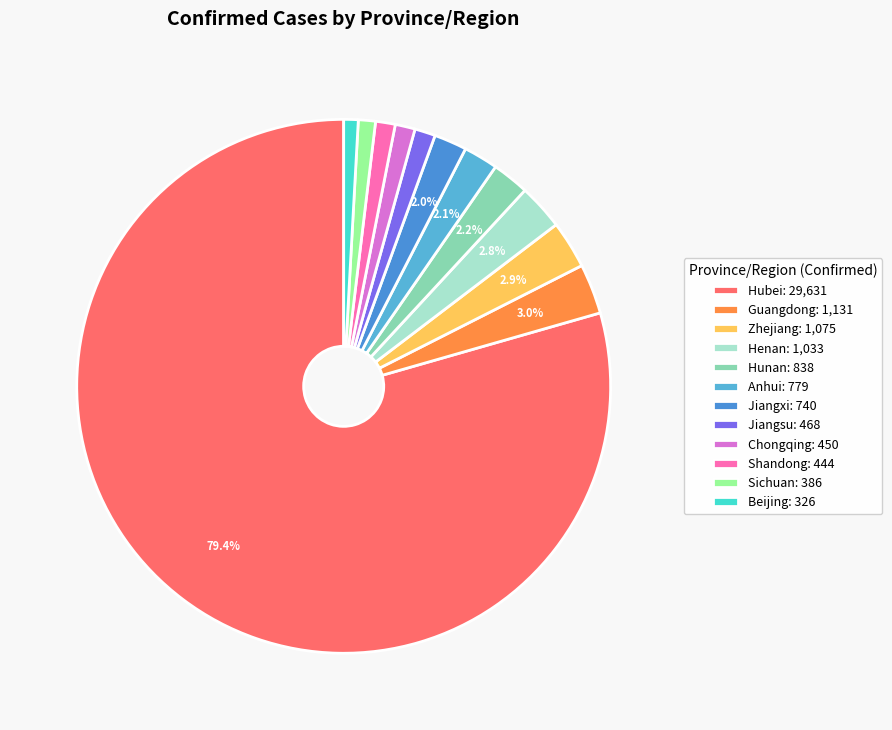

Which category has the biggest portion of the pie?

Hubei